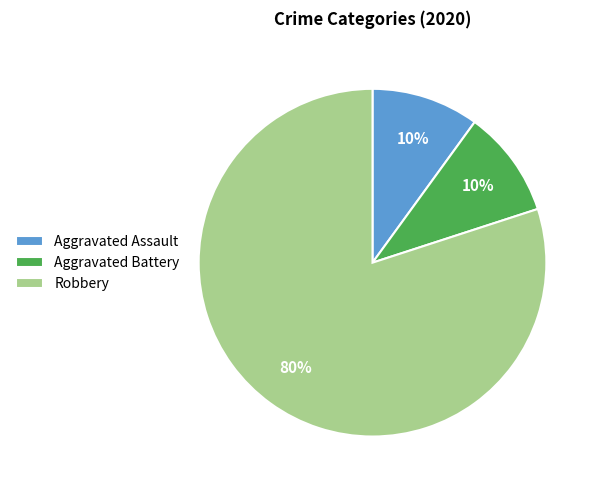

True or false: Aggravated Battery accounts for 10% of the total.

True